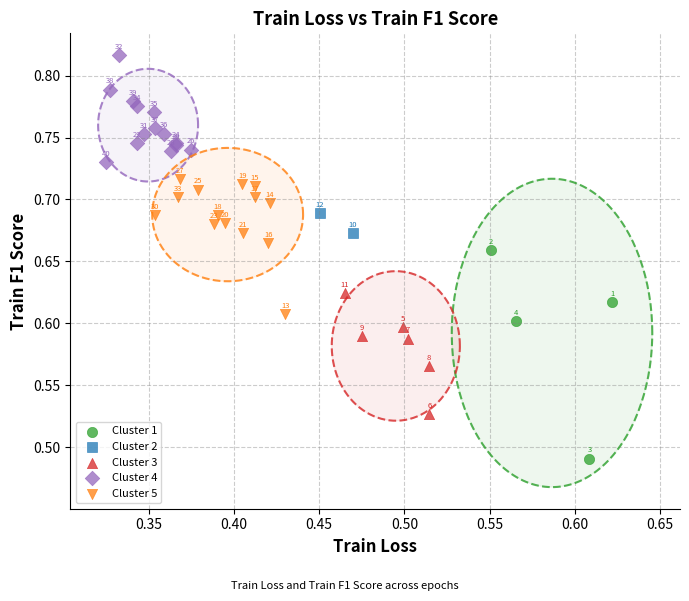

What are all the series names shown in the legend?

Cluster 1, Cluster 2, Cluster 3, Cluster 4, Cluster 5